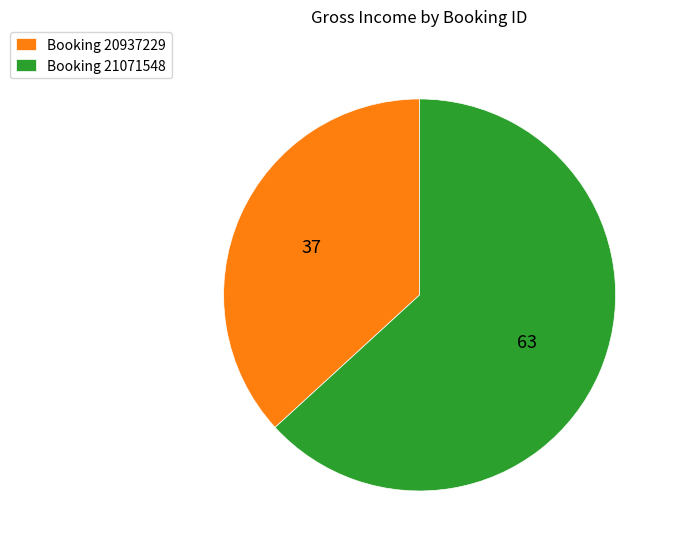

What is the ratio of the value at Booking 20937229 to the value at Booking 21071548?

0.6